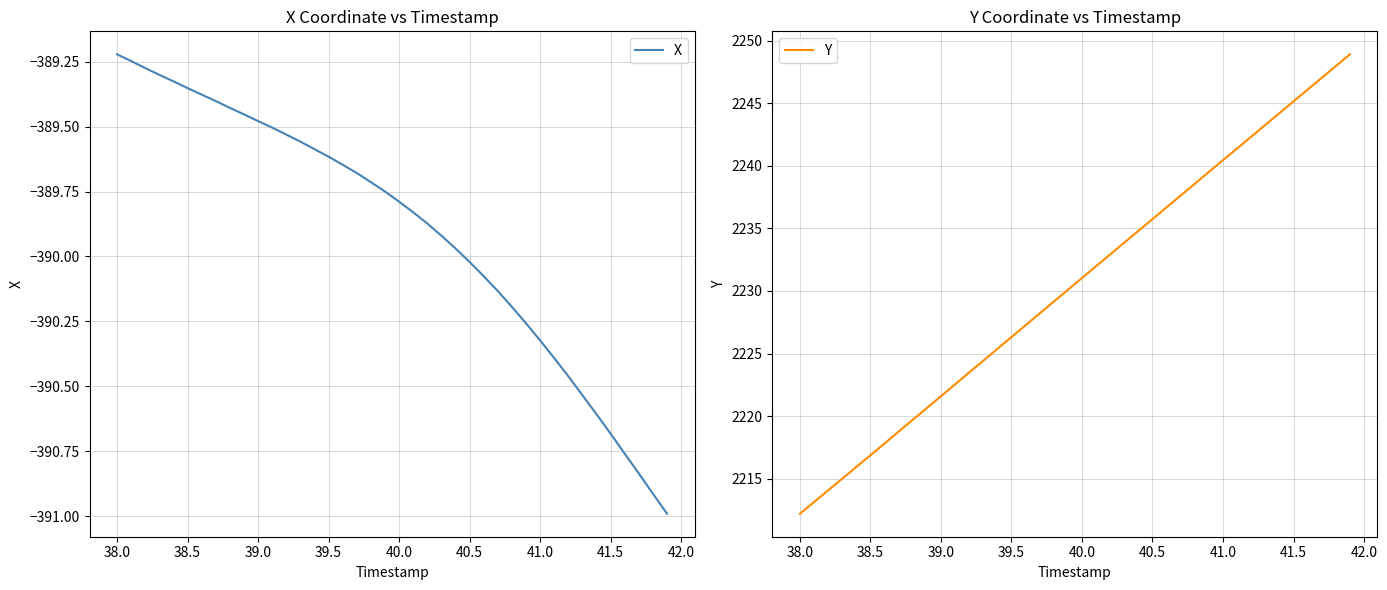

What is the difference between the second highest and second lowest values in the X series?

1.7